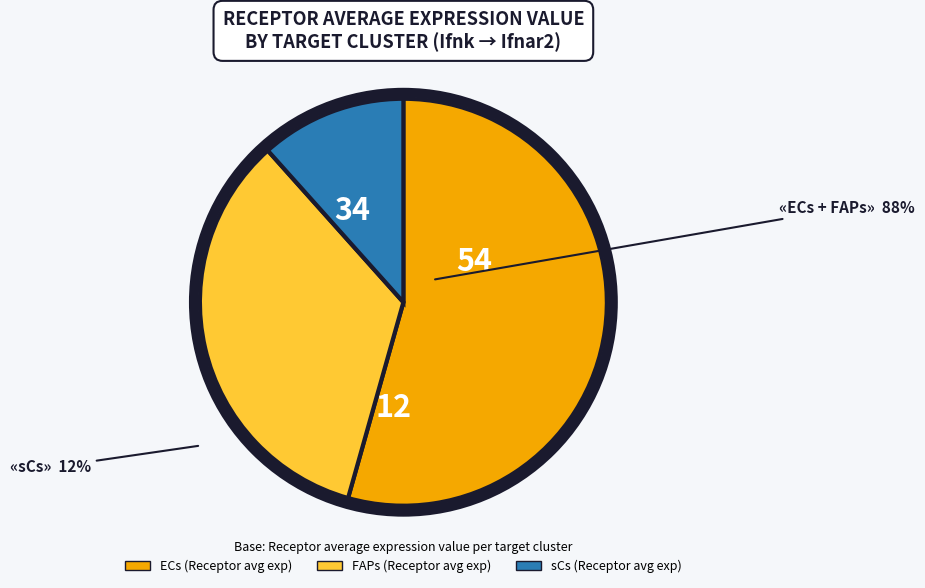

Does sCs represent more than half of the total?

No